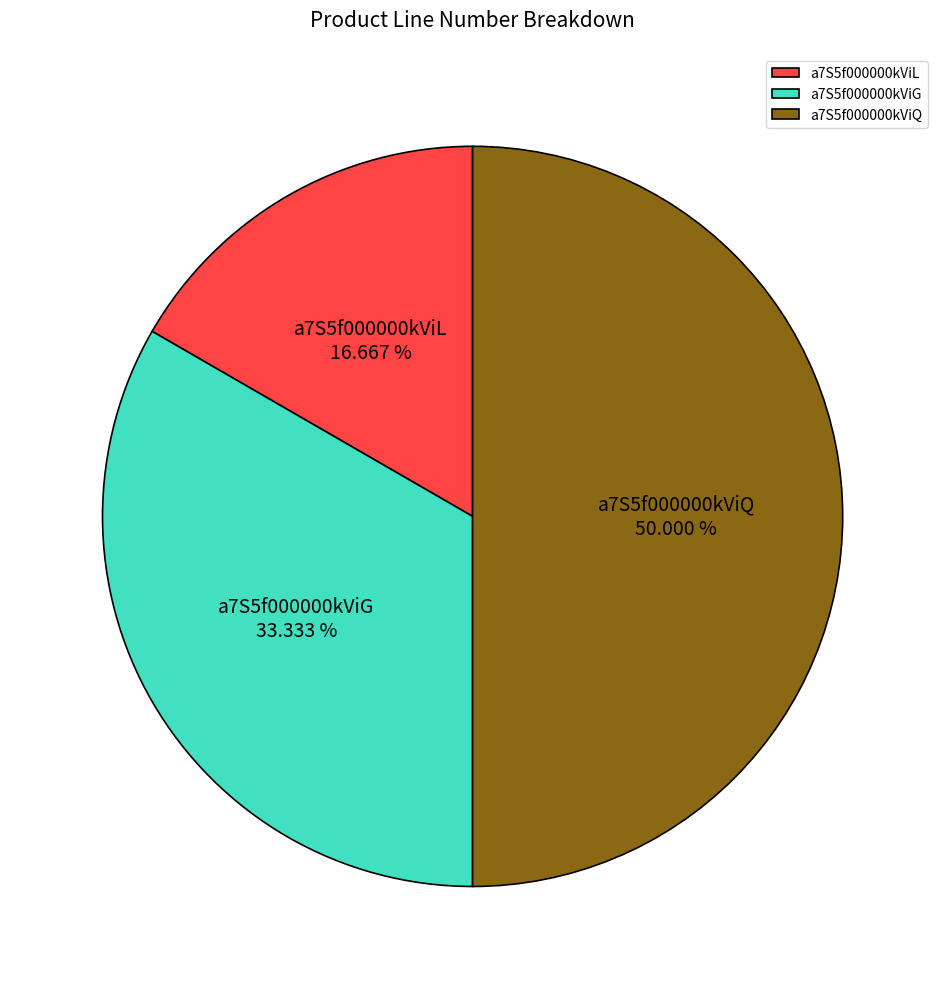

True or false: a7S5f000000kViQ accounts for 50% of the total.

True